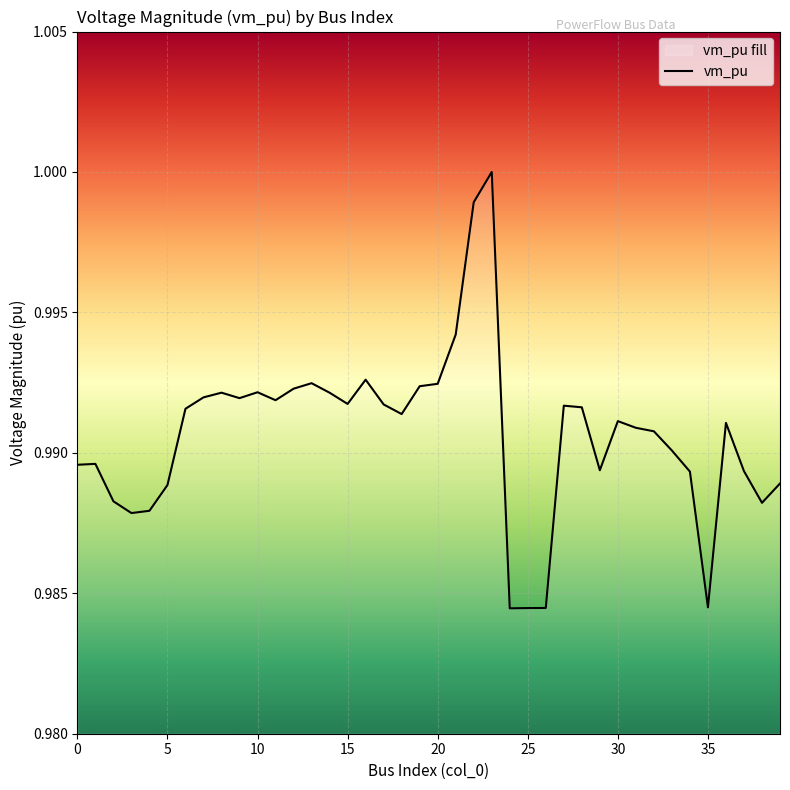

Is this an area chart (filled region under the line)?

No